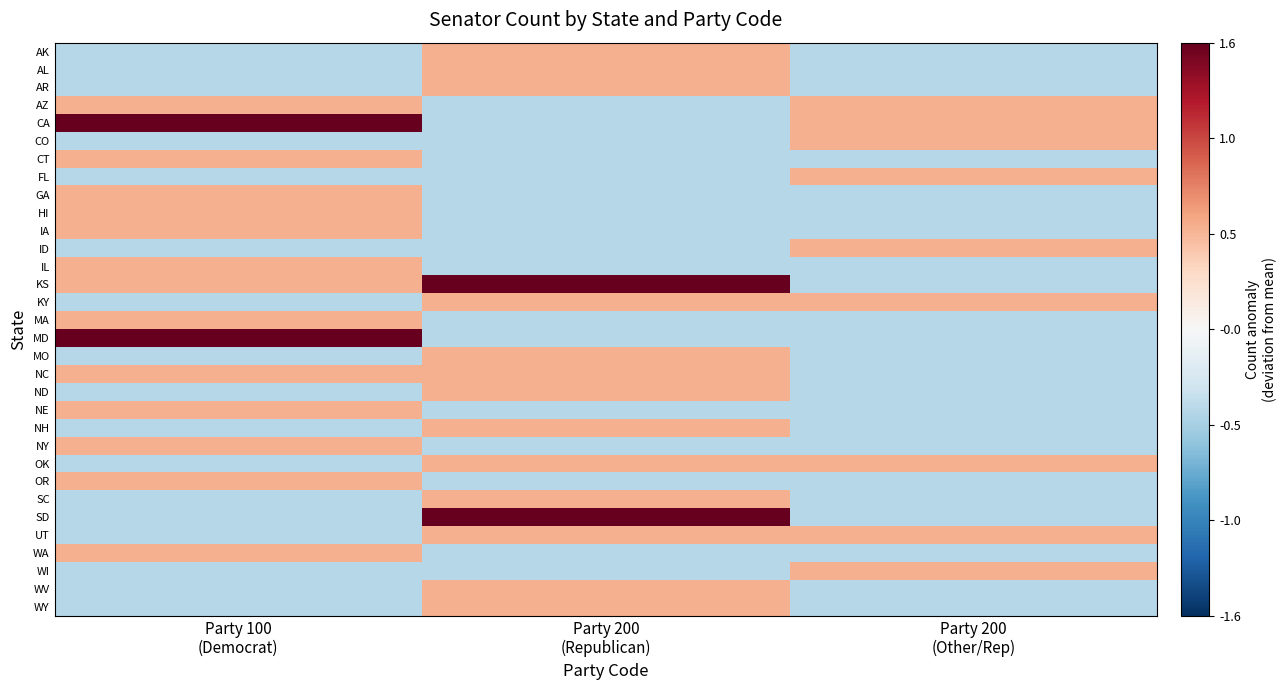

Count the number of data series in this chart.

32